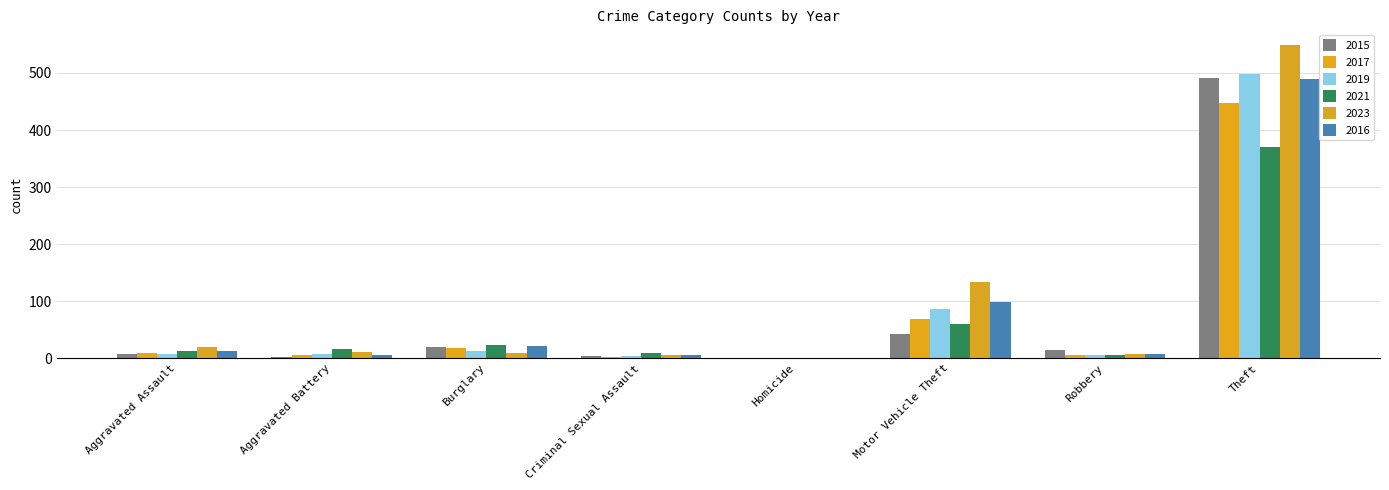

Are the bars grouped side by side (vs. stacked)?

Yes